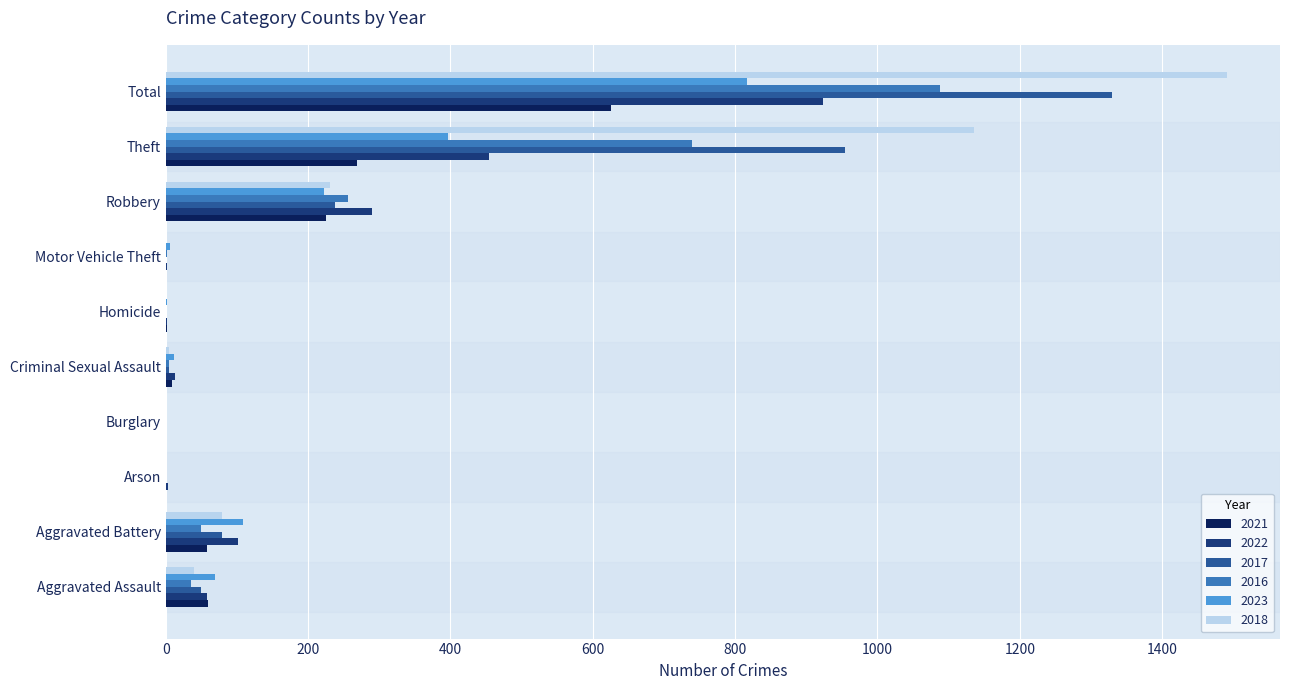

The value of 2021 at Aggravated Assault is 60. True or false?

True